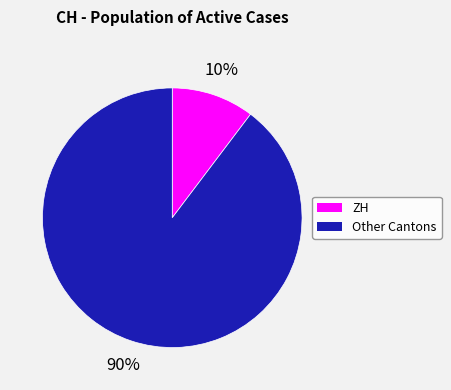

Is there a majority slice in this chart?

Yes